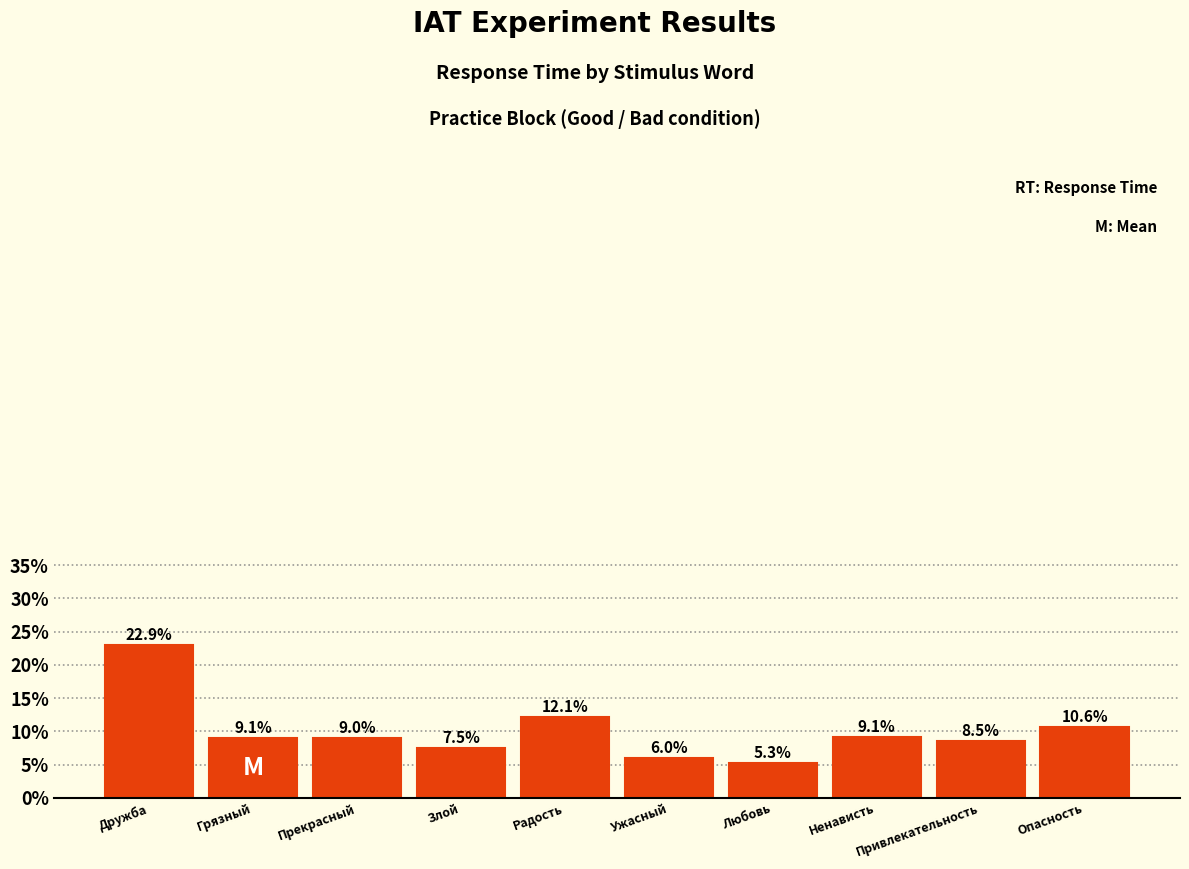

What is the average value?

10.0